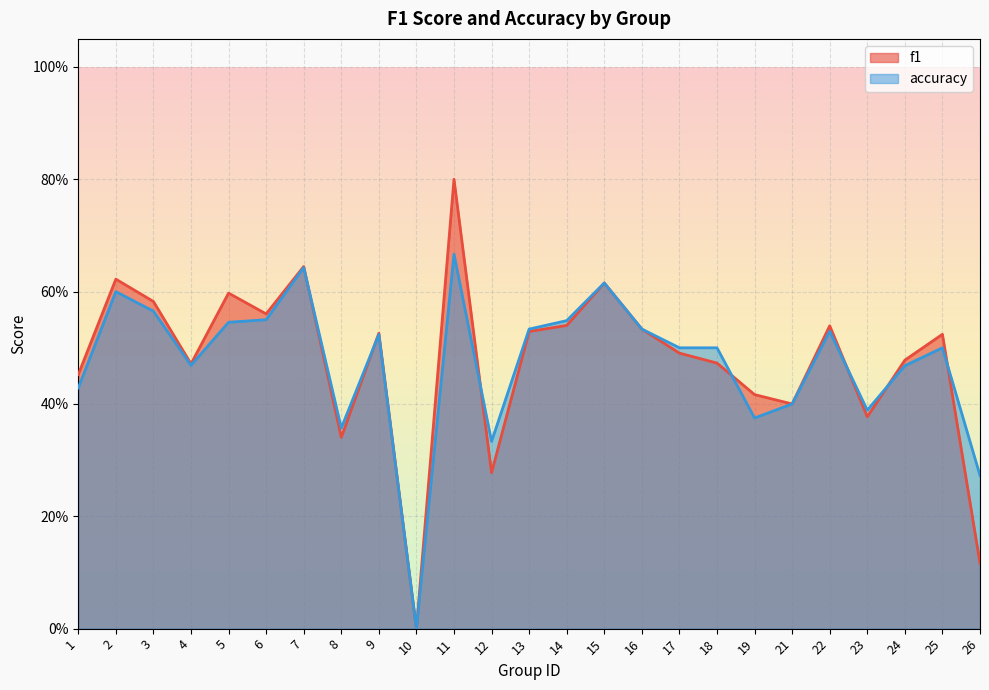

Which category has the highest value in the f1 series?

11